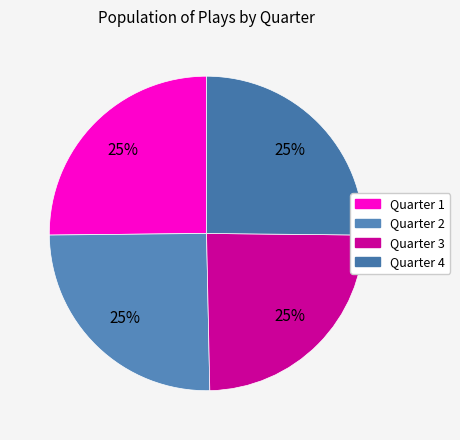

How many slices are in this pie chart?

4